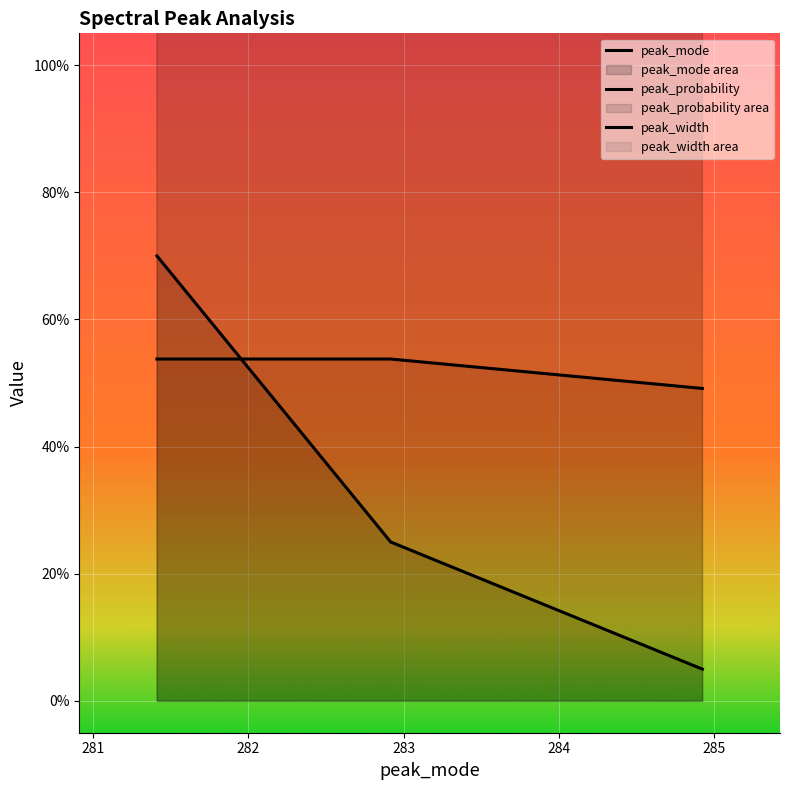

Count the number of data series in this chart.

3